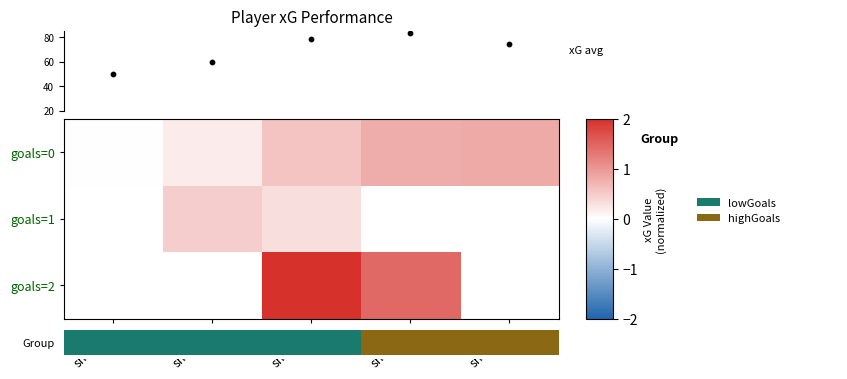

True or false: goals=2 has a value of 0.8 at shots=2.

False